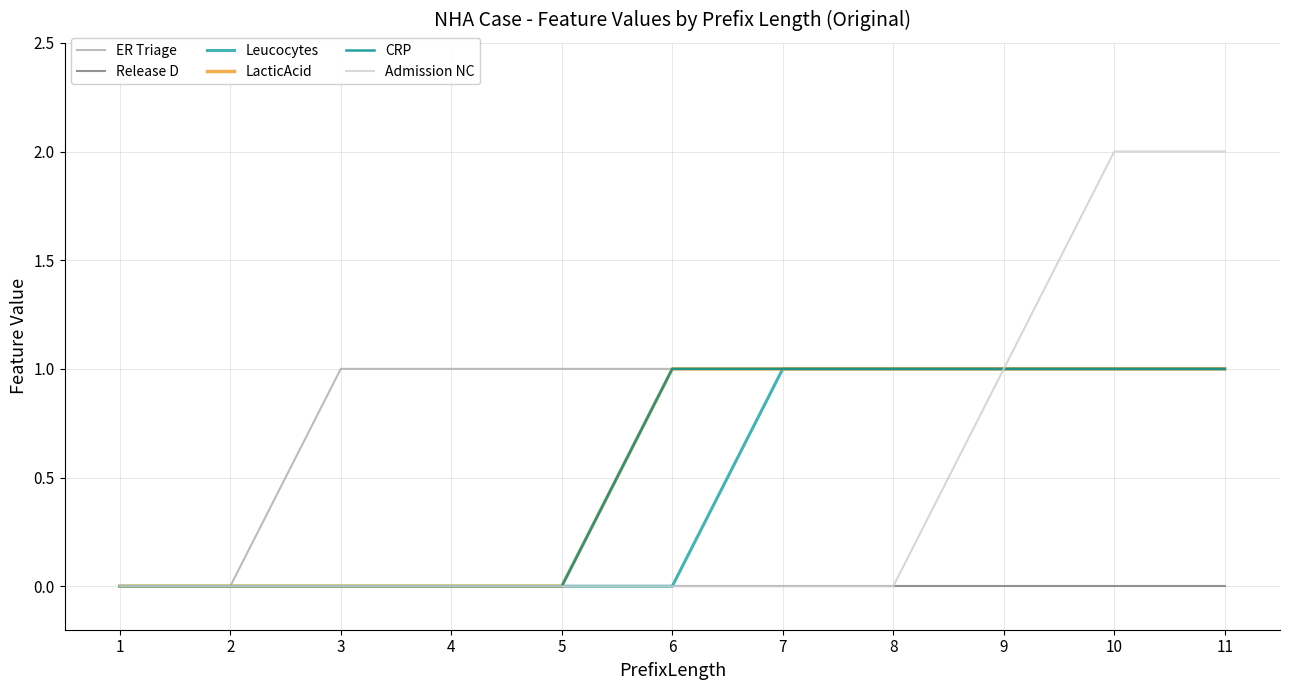

Does the chart display data point markers on the line(s)?

No